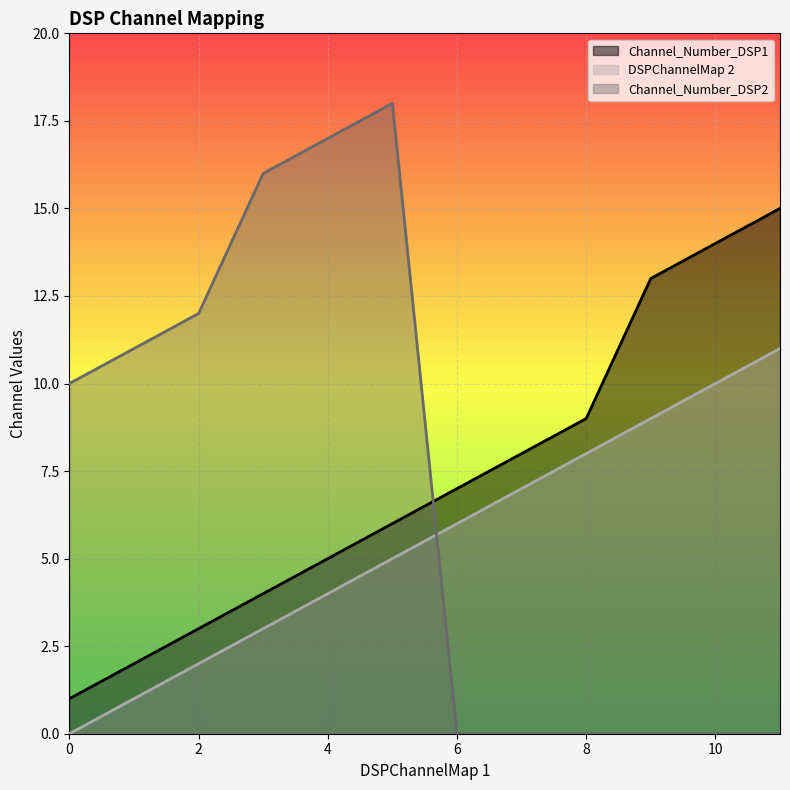

Which series has the largest range (max minus min)?

Channel_Number_DSP2